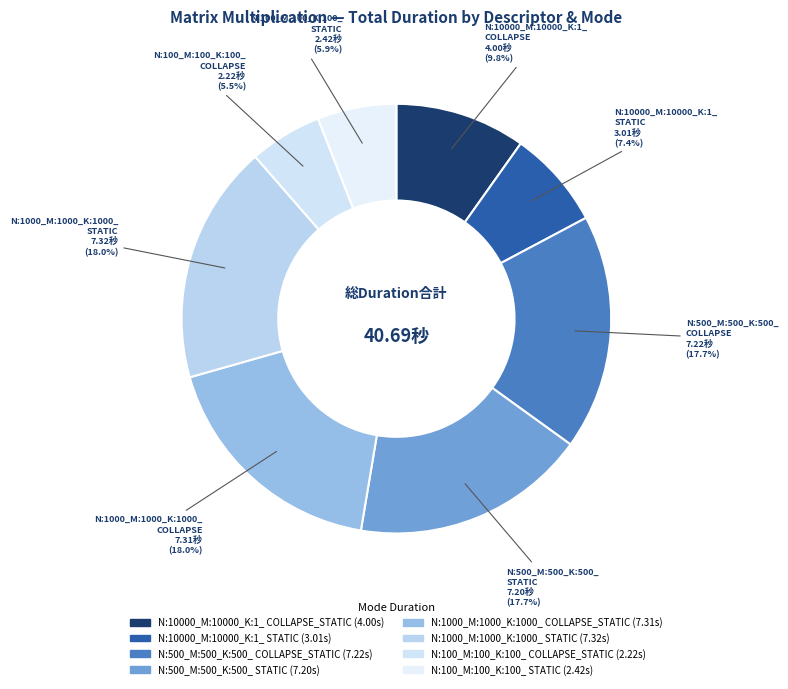

What is the largest slice in the pie chart?

N:1000_M:1000_K:1000_
STATIC